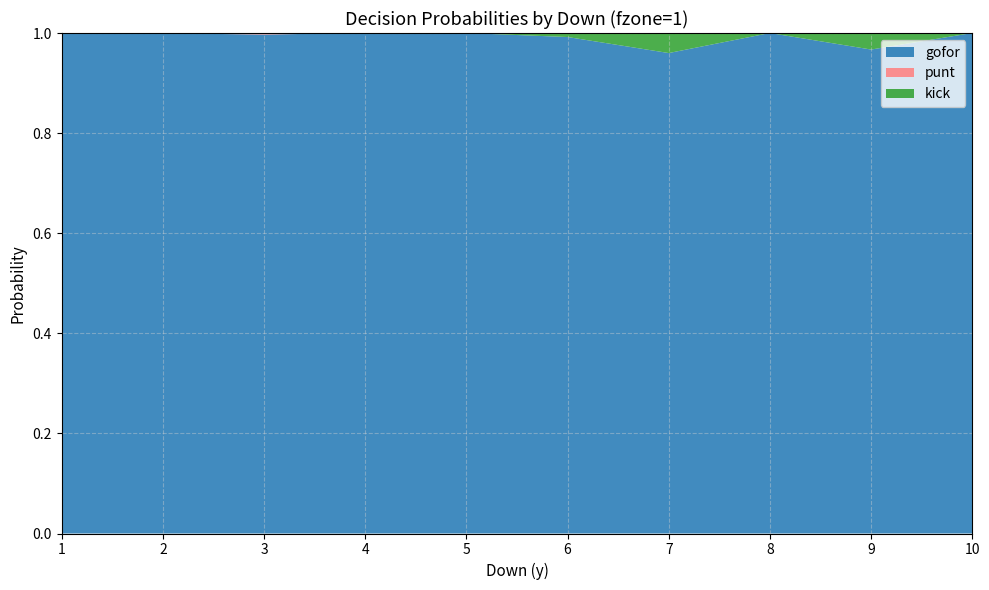

Reading right to left, list all the values displayed in this chart.

gofor: 10=1.0	9=1.0	8=1.0	7=1.0	6=1.0	5=1.0	4=1.0	3=1.0	2=1.0	1=1.0
punt: 10=0.0	9=0.0	8=0.0	7=0.0	6=0.0	5=0.0	4=0.0	3=0.0	2=0.0	1=0.0
kick: 10=0.0	9=0.0	8=0.0	7=0.0	6=0.0	5=0.0	4=0.0	3=0.0	2=0.0	1=0.0